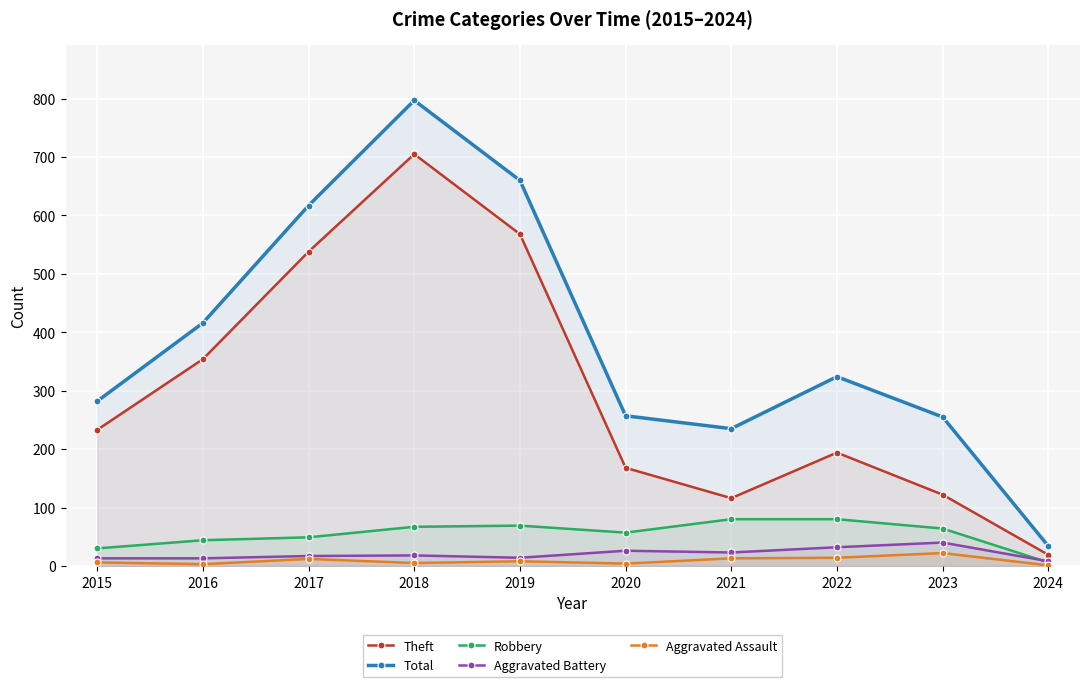

What value does the Aggravated Assault series have at 2018, to the nearest 5?

5